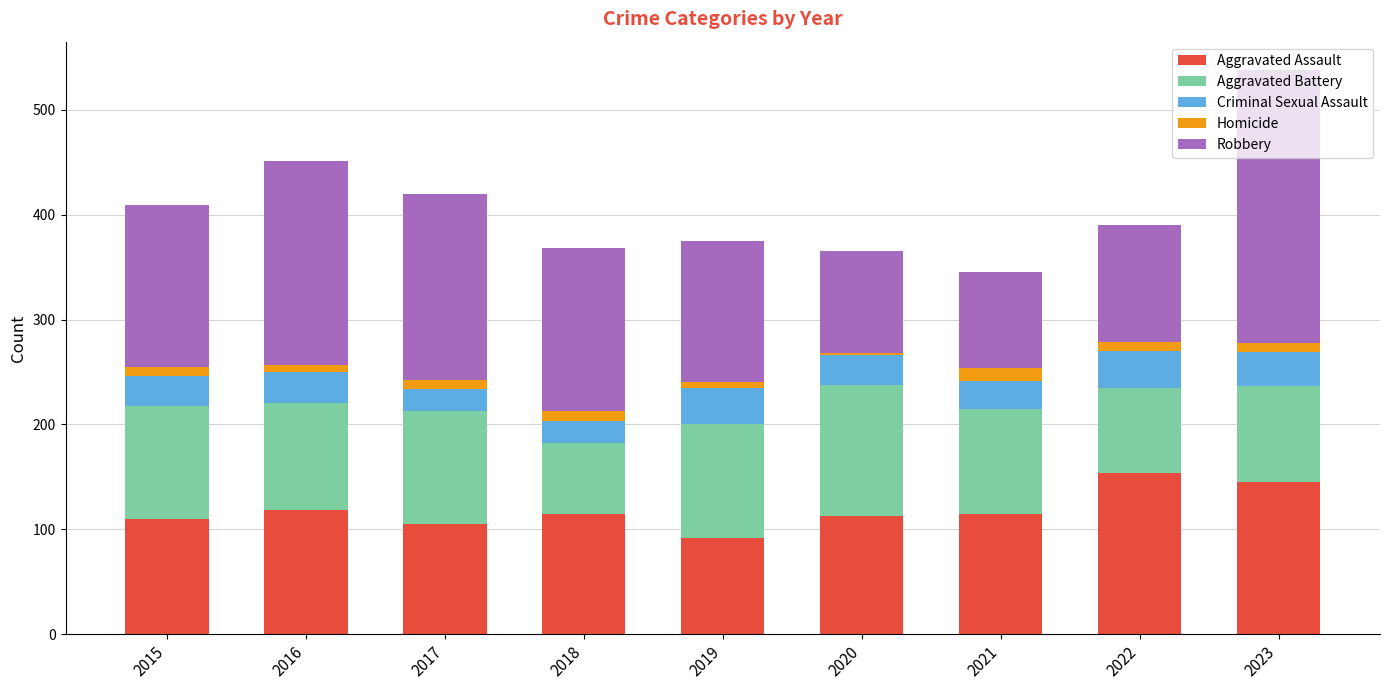

The value of Aggravated Assault at 2016 is 25. True or false?

False